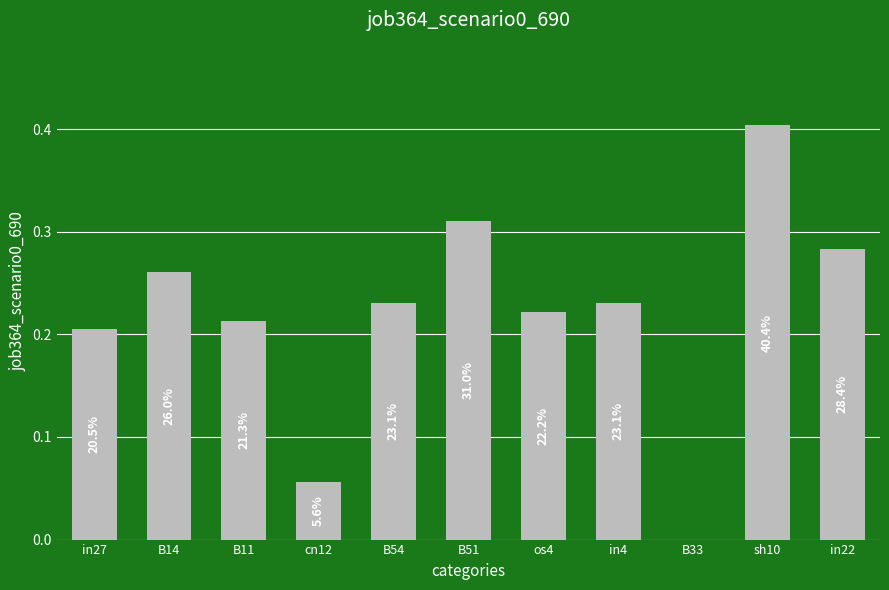

What is the label of the 6th bar from the left?

B51